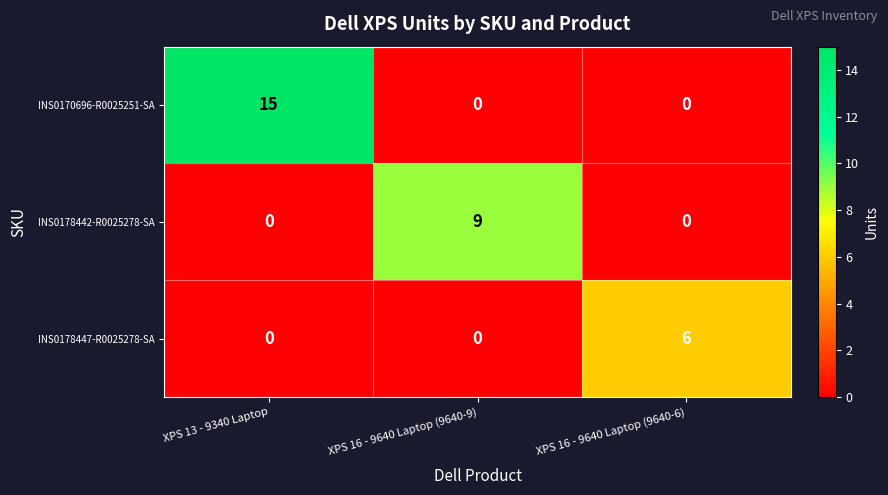

How many values in INS0178442-R0025278-SA are above zero?

1